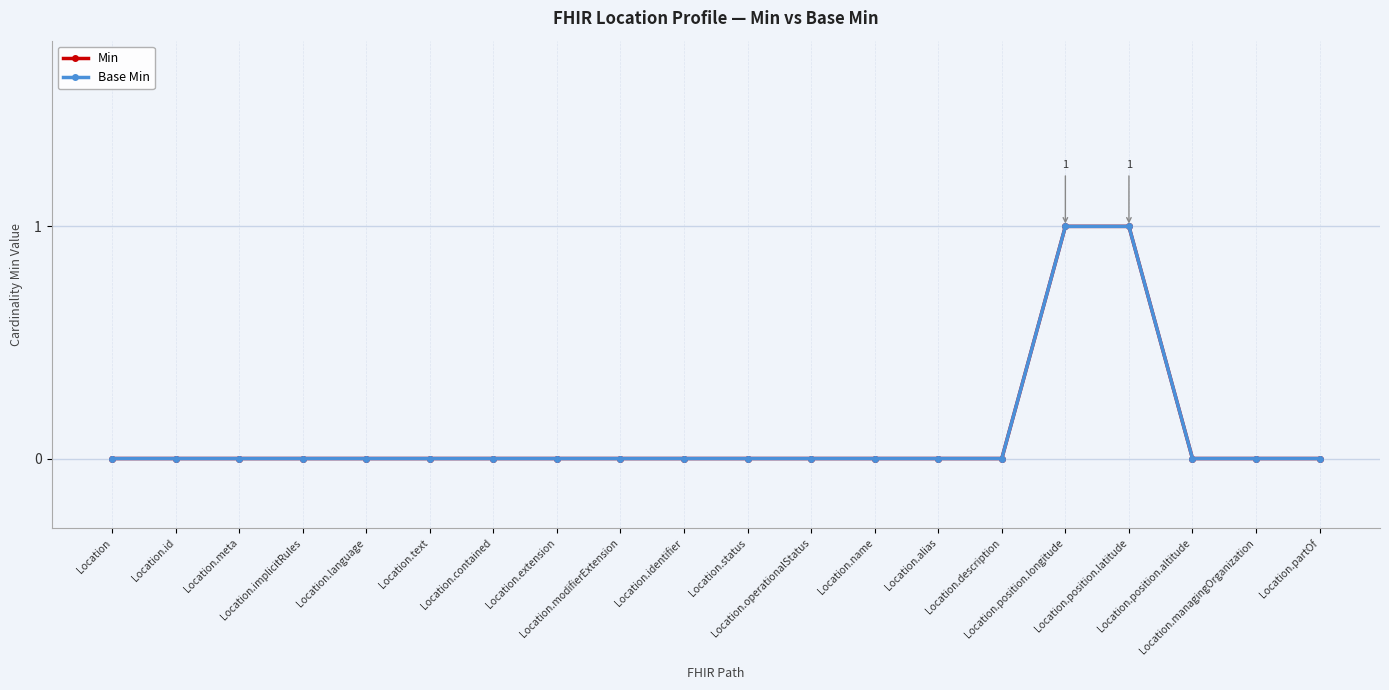

Between Location.meta and Location.name, which is larger?

Location.meta